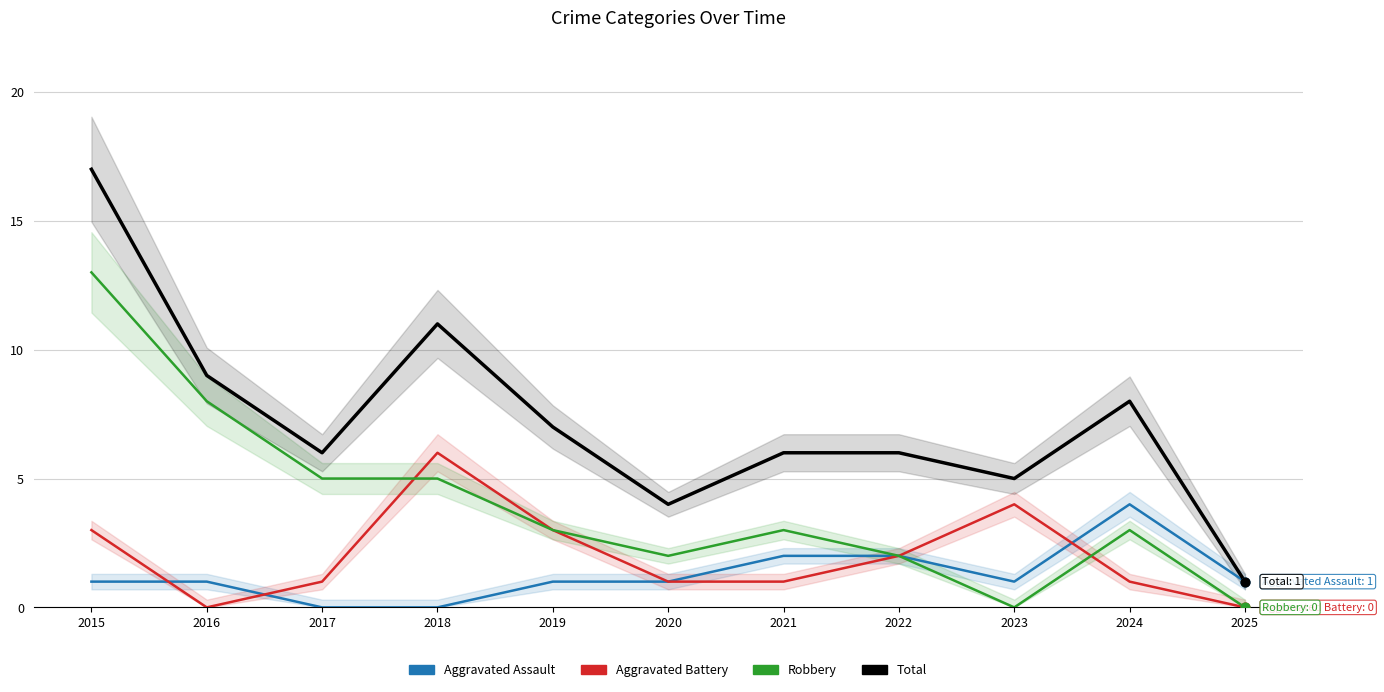

Which series has the largest Y range (max minus min)?

Total